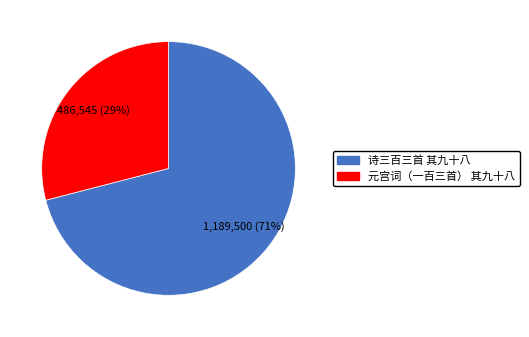

Between 诗三百三首 其九十八 and 元宫词（一百三首） 其九十八, which is larger?

诗三百三首 其九十八